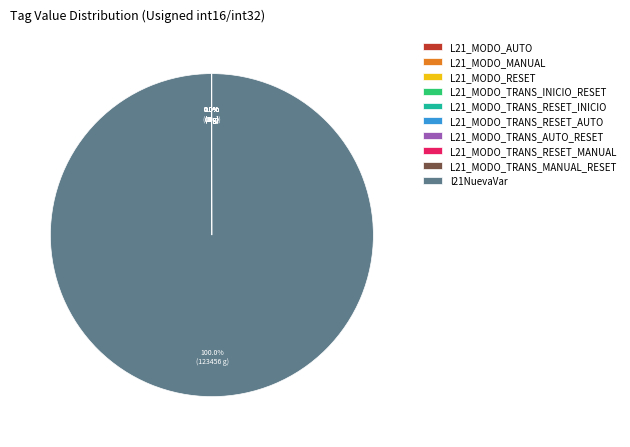

Which slice represents more than half of the pie?

l21NuevaVar